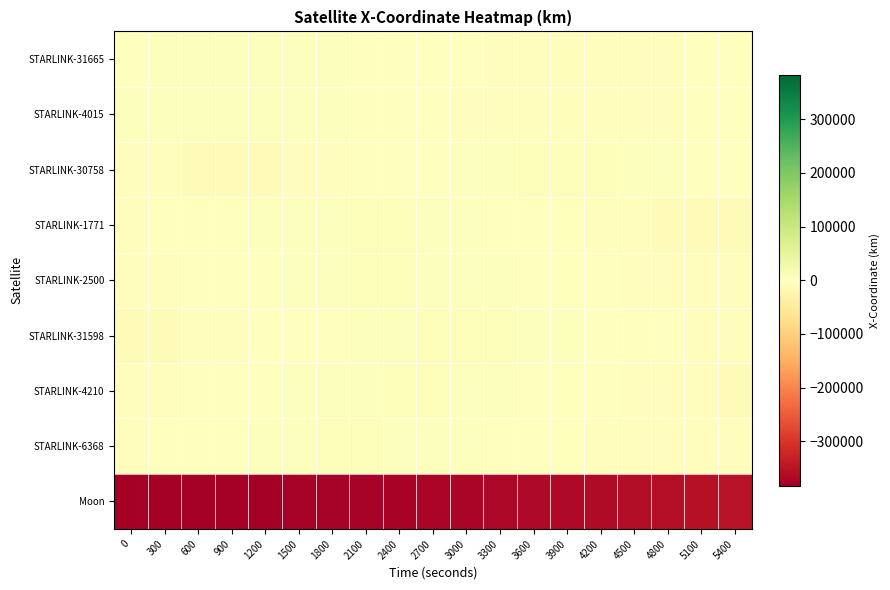

List the series in order of their peak value, highest first.

STARLINK-30758, STARLINK-31598, STARLINK-2500, STARLINK-1771, STARLINK-6368, STARLINK-4210, STARLINK-4015, STARLINK-31665, Moon